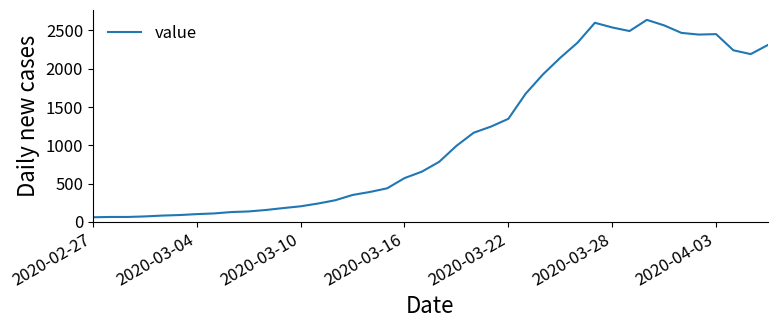

What is the difference between the maximum and minimum values?

2577